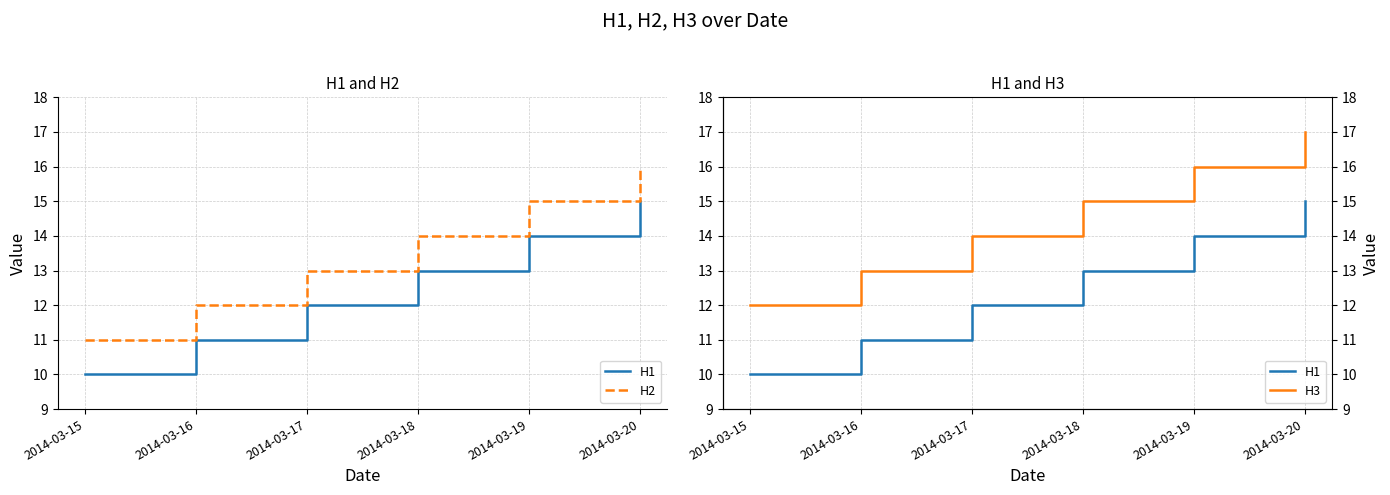

At 2014-03-17, list the series in order from smallest to largest.

H1, H2, H3